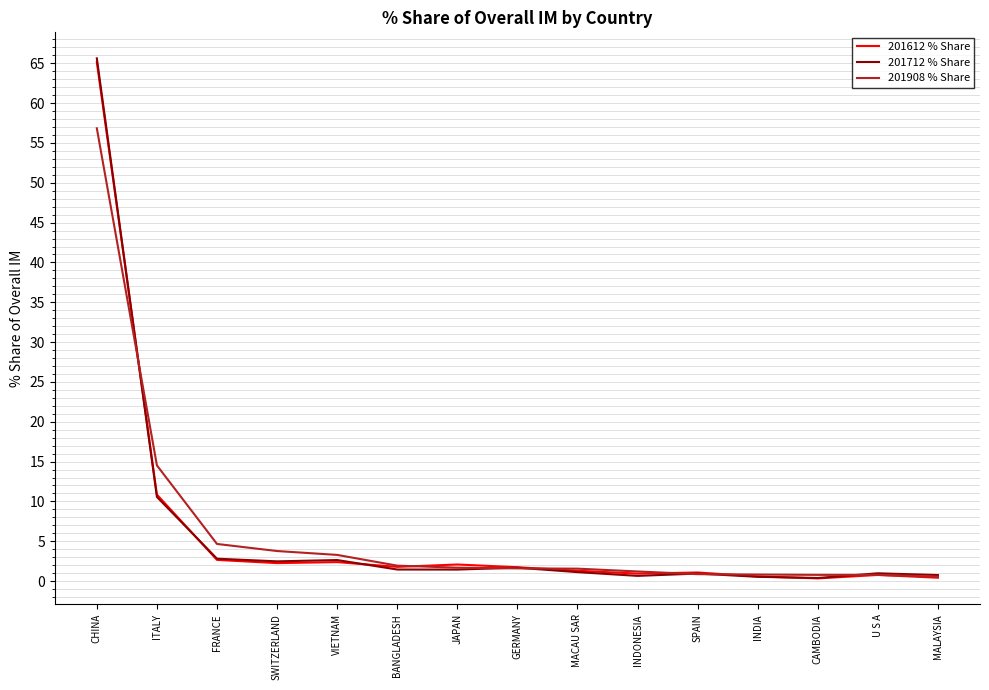

Which label corresponds to the largest value in the chart?

CHINA